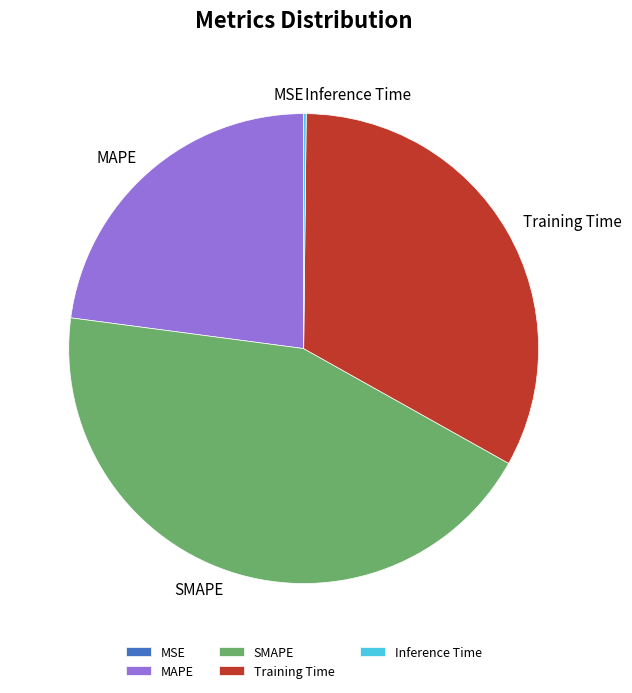

True or false: Training Time accounts for 46% of the total.

False